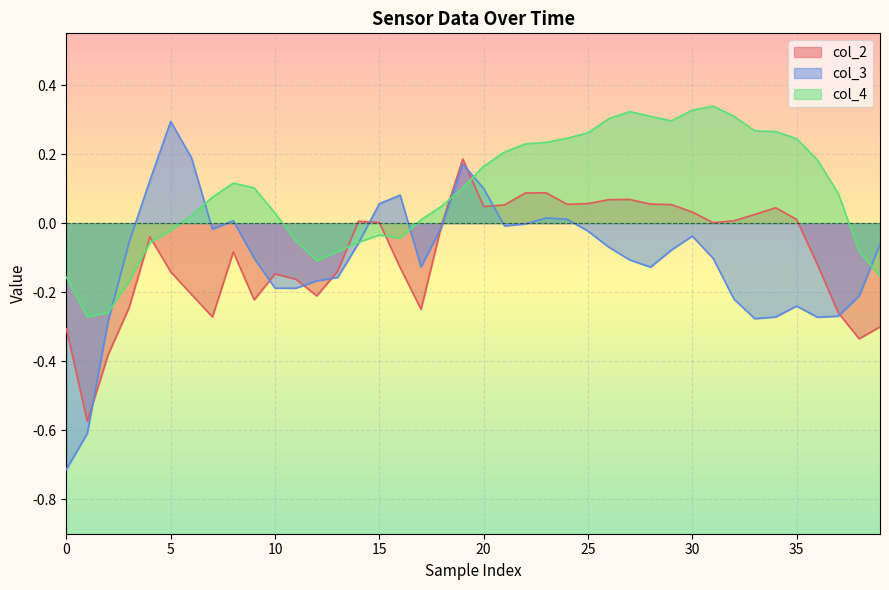

At which category is the sum across all series the highest?

19